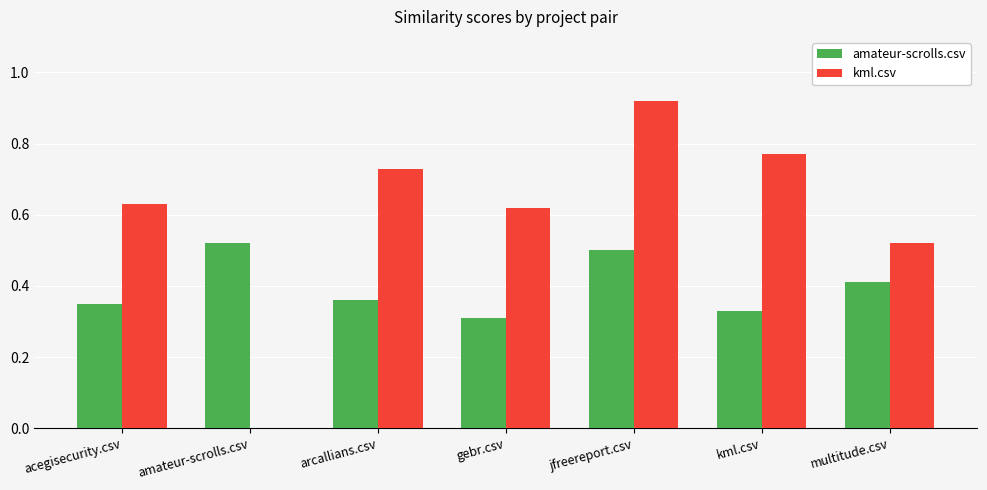

Which series has the largest total across all categories?

kml.csv